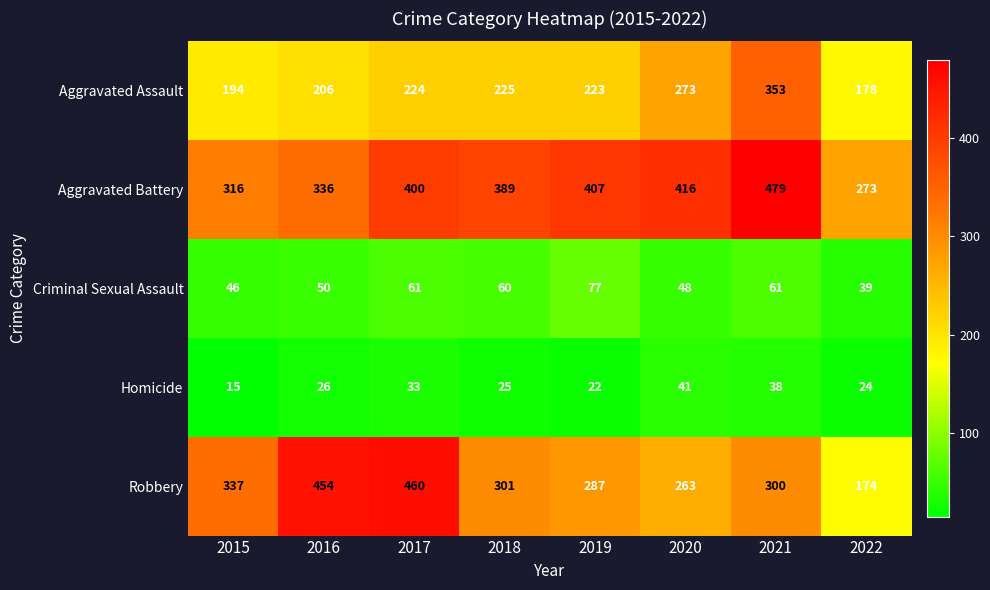

At which category is the sum across all series the highest?

2021